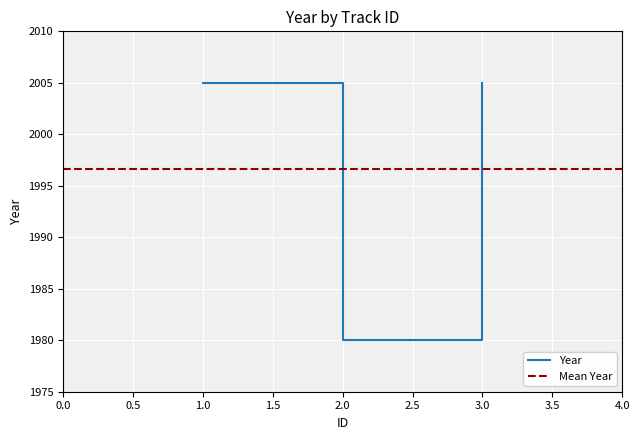

Which category has the lowest value across all series?

2